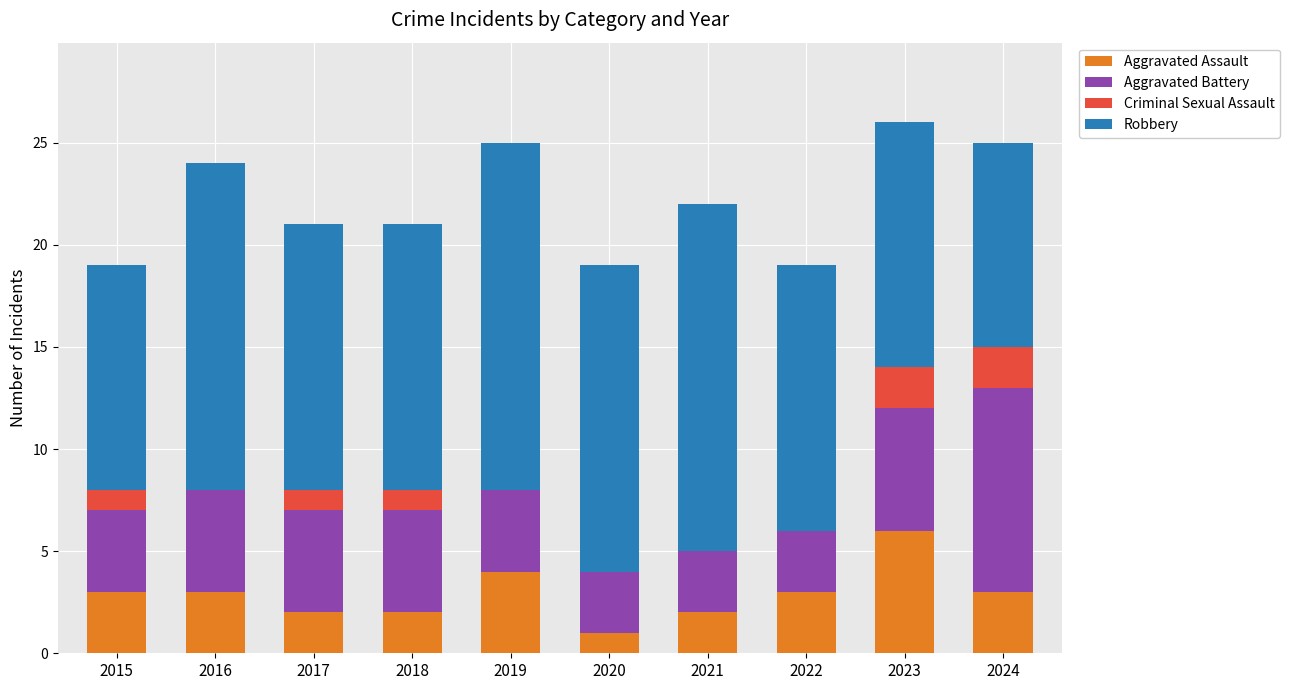

At which label does Aggravated Assault reach its peak?

2023